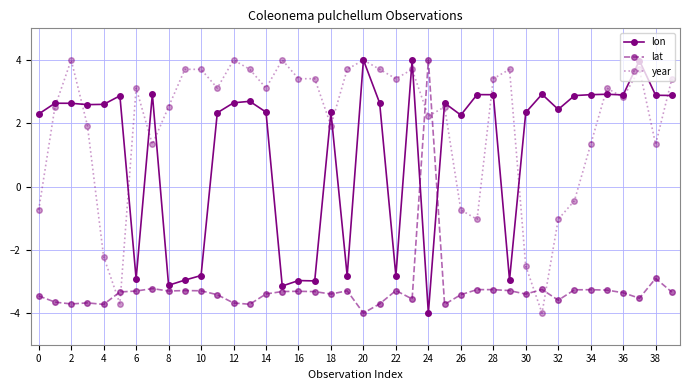

Count the number of data series in this chart.

3